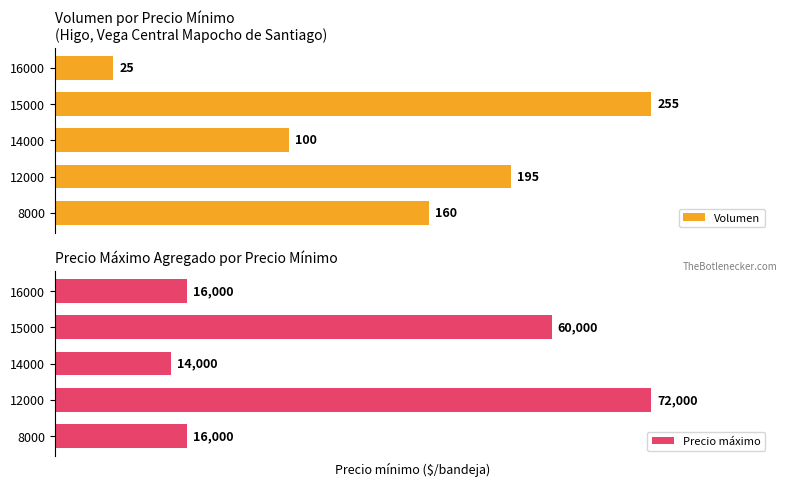

Does the chart contain stacked bars?

No